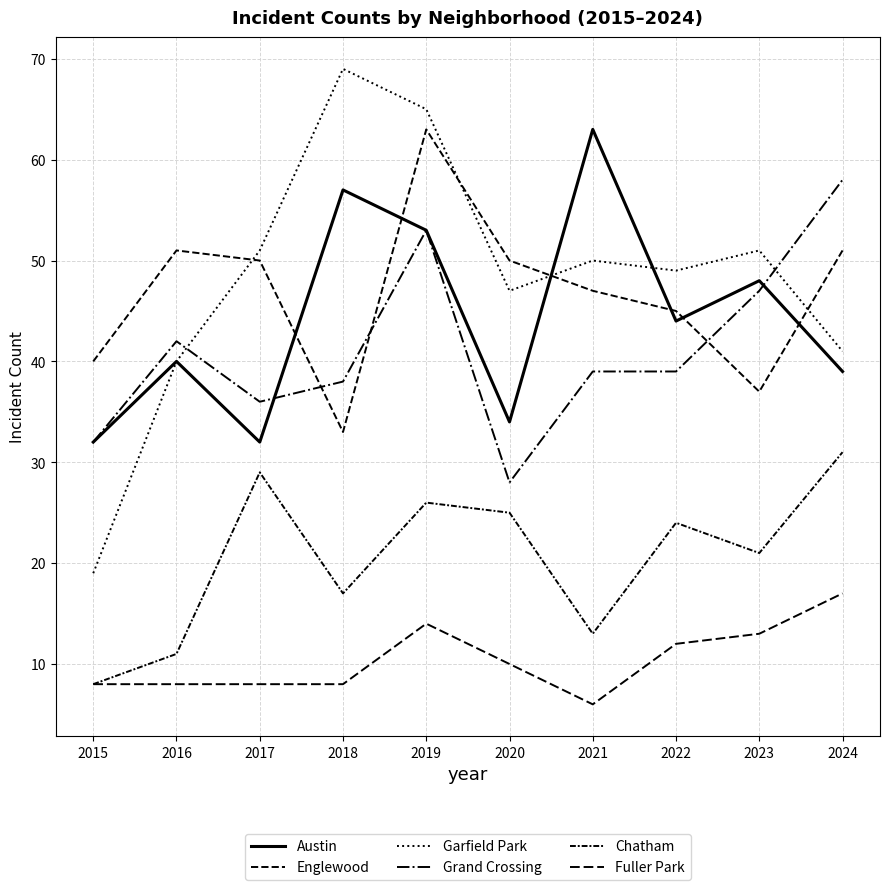

At which category is the sum across all series the highest?

2019